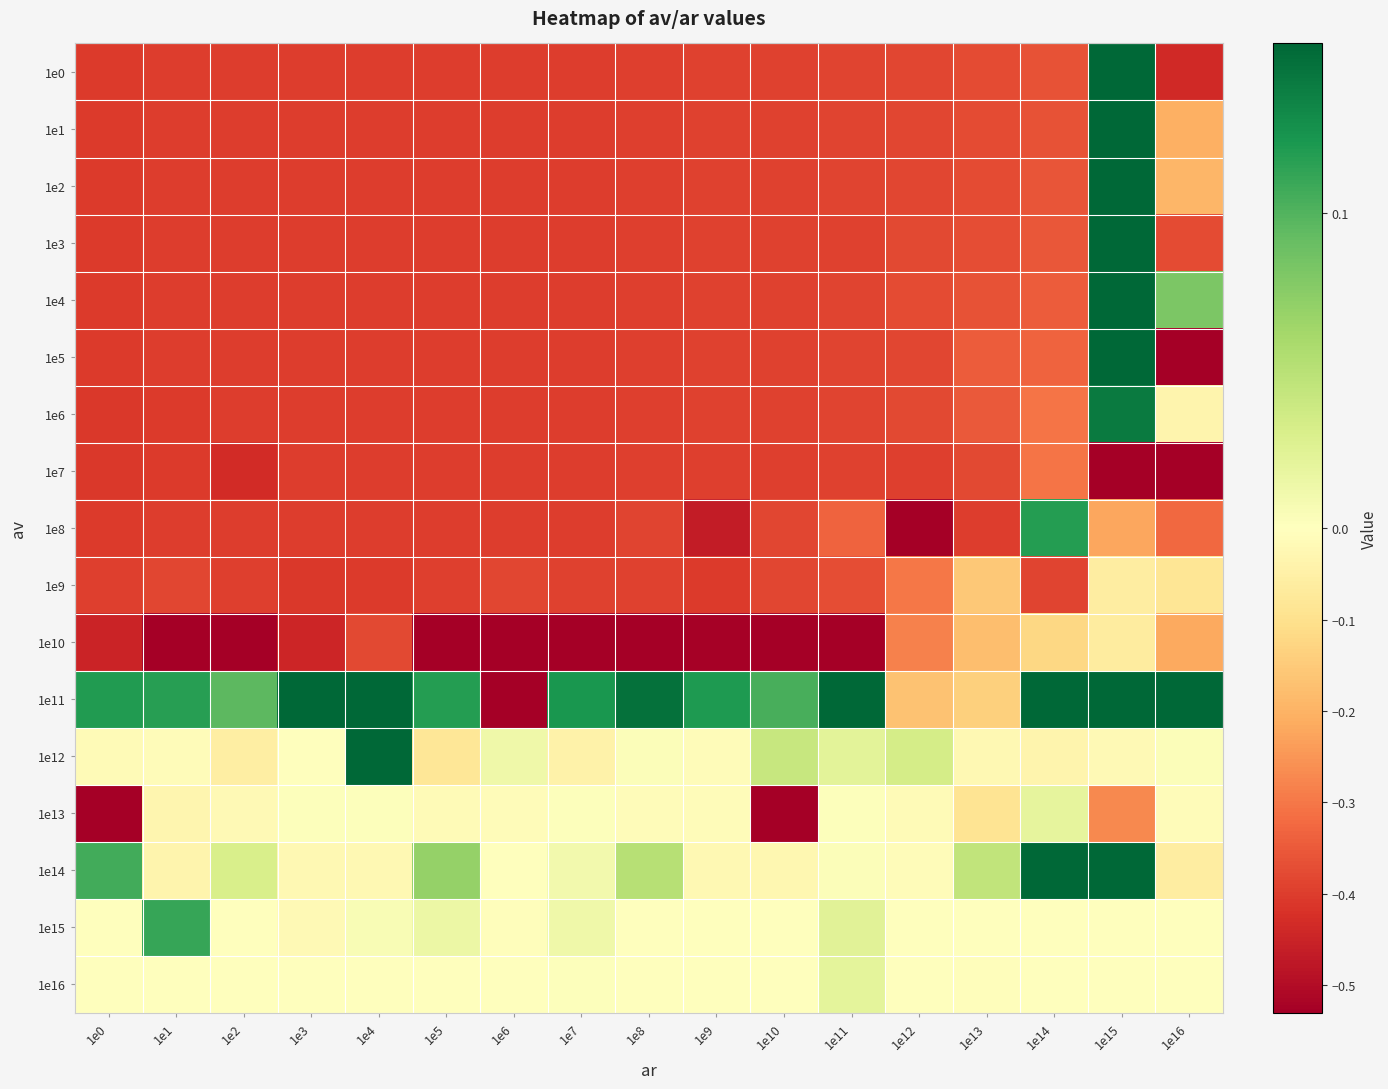

What is the smallest value displayed?

-2.8